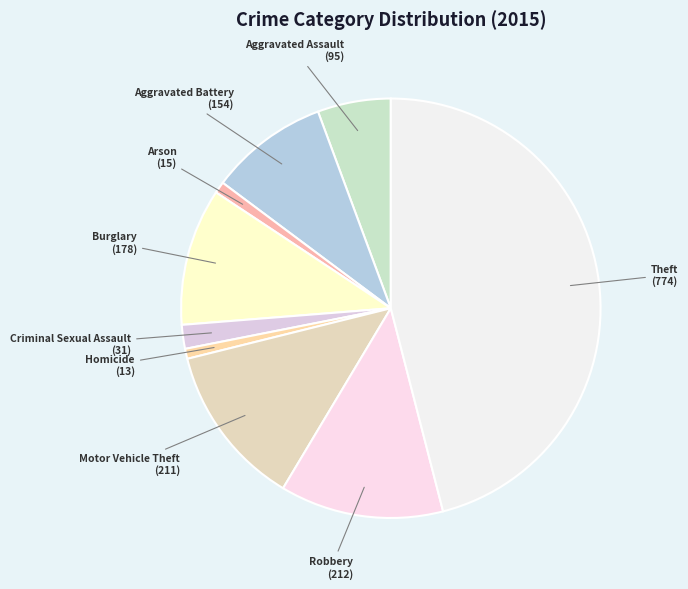

Count the number of slices in the pie.

9